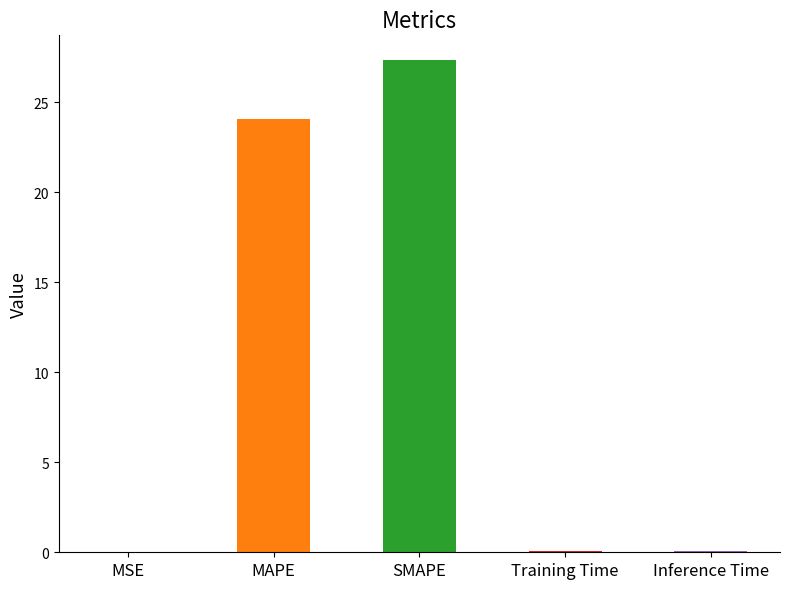

Reading left to right, transcribe all the data shown in this chart.

MSE=0.0	MAPE=24.1	SMAPE=27.3	Training Time=0.1	Inference Time=0.1